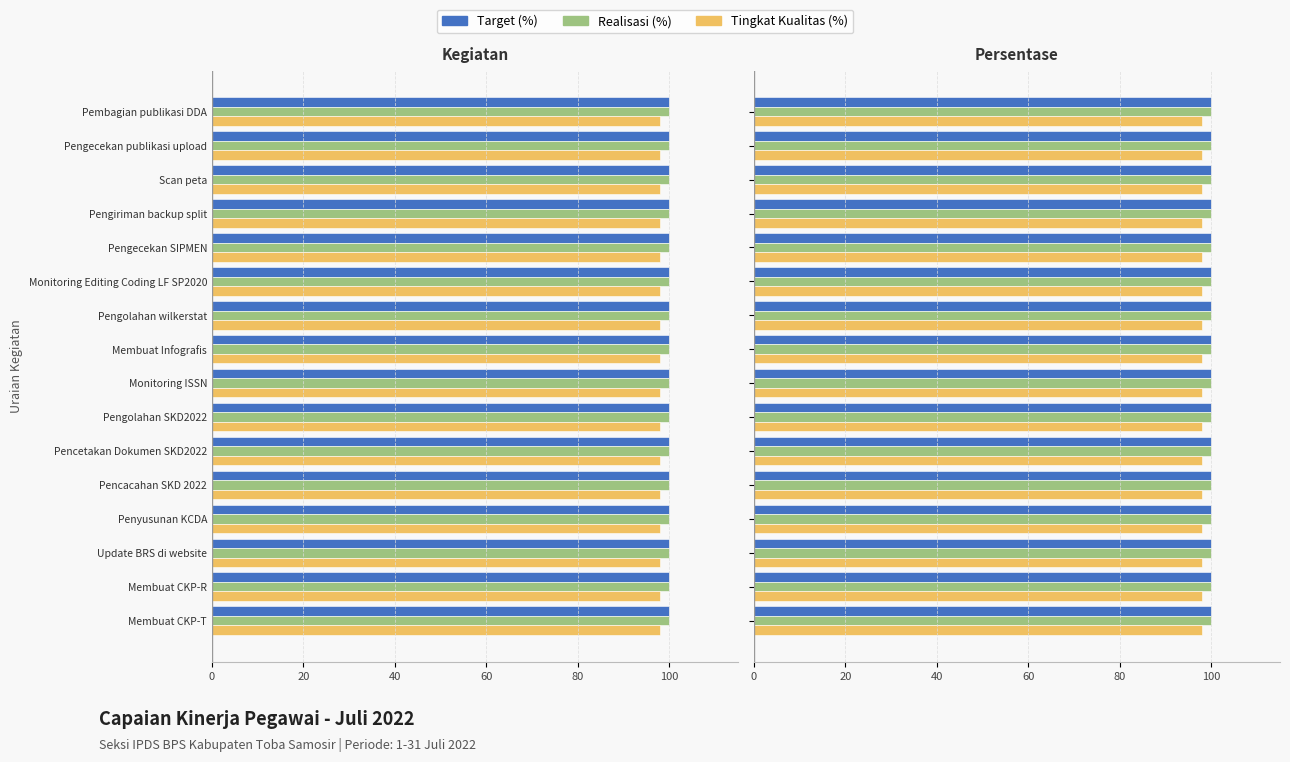

Reading right to left, extract all data points from this chart.

Target (%): 100	100	100	100	100	100	100	100	100	100	100	100	100	100	100	100
Realisasi (%): 100	100	100	100	100	100	100	100	100	100	100	100	100	100	100	100
Tingkat Kualitas (%): 98	98	98	98	98	98	98	98	98	98	98	98	98	98	98	98